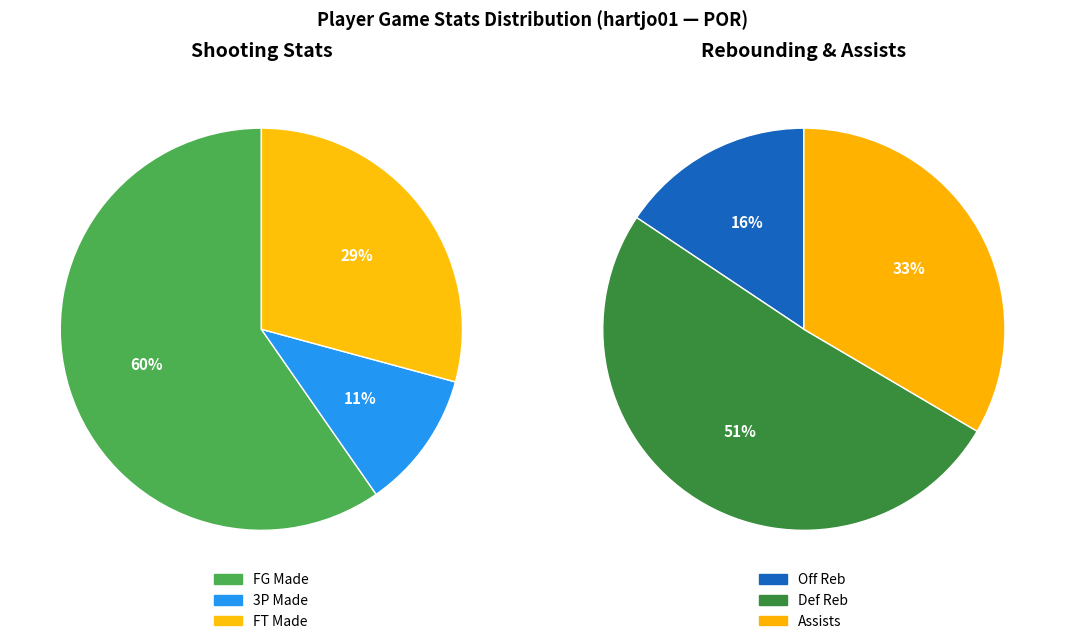

Which category has the smallest portion of the pie?

3P